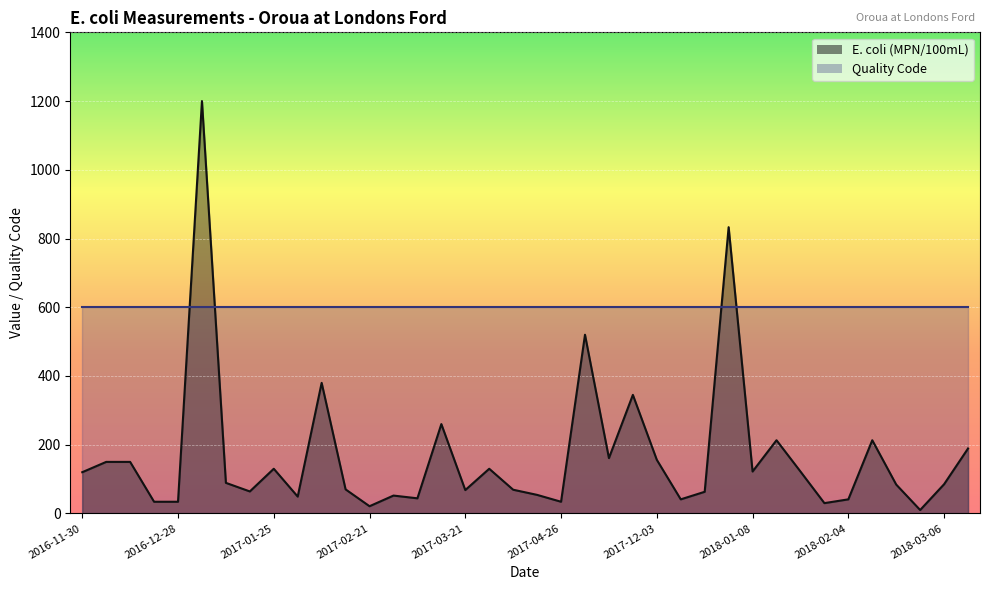

Reading right to left, list all the values displayed in this chart.

2018-03-12=189	2018-03-06=85	2018-02-25=10	2018-02-19=84	2018-02-13=213	2018-02-04=41	2018-01-29=30	2018-01-24=122	2018-01-14=213	2018-01-08=122	2018-01-03=833	2017-12-18=63	2017-12-12=41	2017-12-03=156	2017-11-29=345	2017-11-12=161	2017-11-06=520	2017-04-26=34	2017-04-19=54	2017-04-11=69	2017-03-28=130	2017-03-21=68	2017-03-14=260	2017-03-07=44	2017-02-28=52	2017-02-21=21	2017-02-14=70	2017-02-08=380	2017-01-31=49	2017-01-25=130	2017-01-18=64	2017-01-11=89	2017-01-04=1200	2016-12-28=34	2016-12-21=34	2016-12-14=150	2016-12-05=150	2016-11-30=120